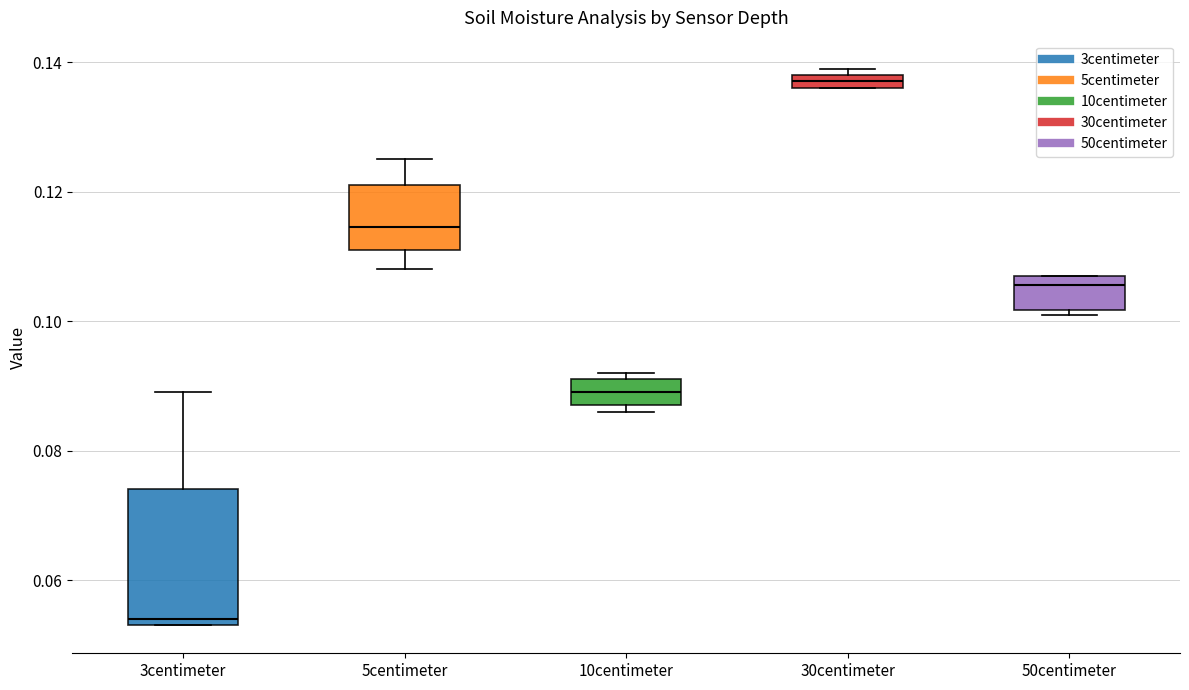

Which box is the tallest, from its lower edge to its upper edge?

3centimeter